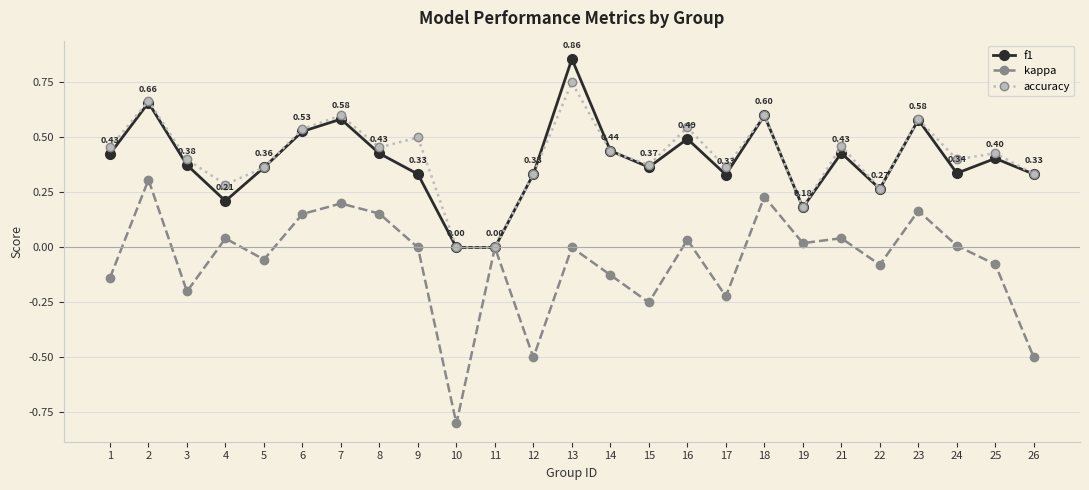

Which category has the lowest value across all series?

10